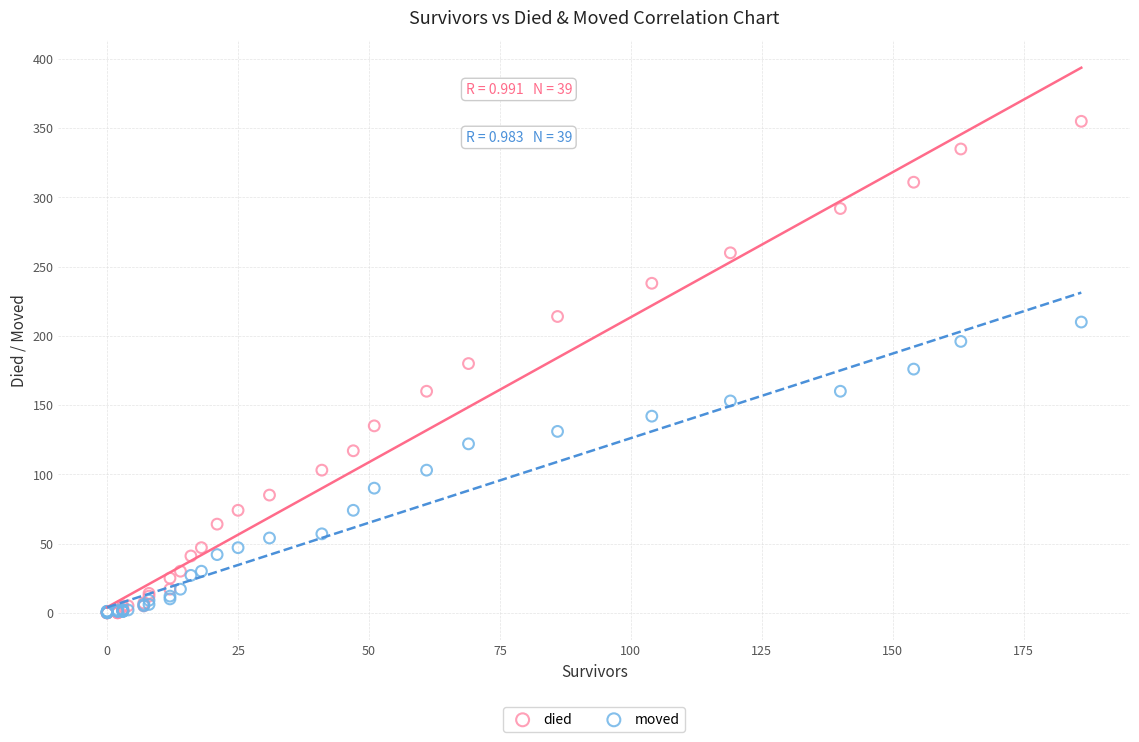

Which series has the widest spread of Y values?

died